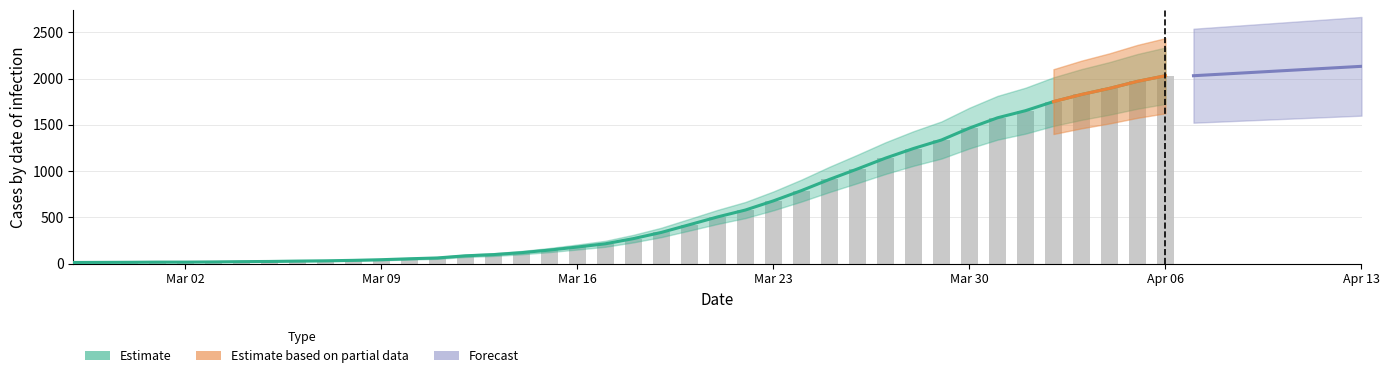

List the labels in order of value, largest first.

2020-04-06, 2020-04-05, 2020-04-04, 2020-04-03, 2020-04-02, 2020-04-01, 2020-03-31, 2020-03-30, 2020-03-29, 2020-03-28, 2020-03-27, 2020-03-26, 2020-03-25, 2020-03-24, 2020-03-23, 2020-03-22, 2020-03-21, 2020-03-20, 2020-03-19, 2020-03-18, 2020-03-17, 2020-03-16, 2020-03-15, 2020-03-14, 2020-03-13, 2020-03-12, 2020-03-11, 2020-03-10, 2020-03-09, 2020-03-08, 2020-03-07, 2020-03-06, 2020-03-05, 2020-03-04, 2020-03-03, 2020-03-01, 2020-03-02, 2020-02-29, 2020-02-28, 2020-02-27